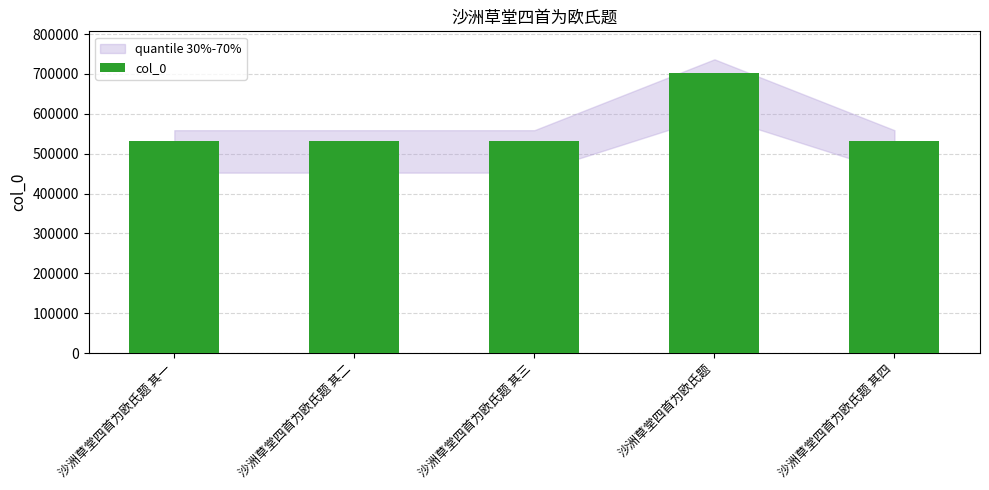

What is the ratio of the value at 沙洲草堂四首为欧氏题 其一 to the value at 沙洲草堂四首为欧氏题 其三?

1.0